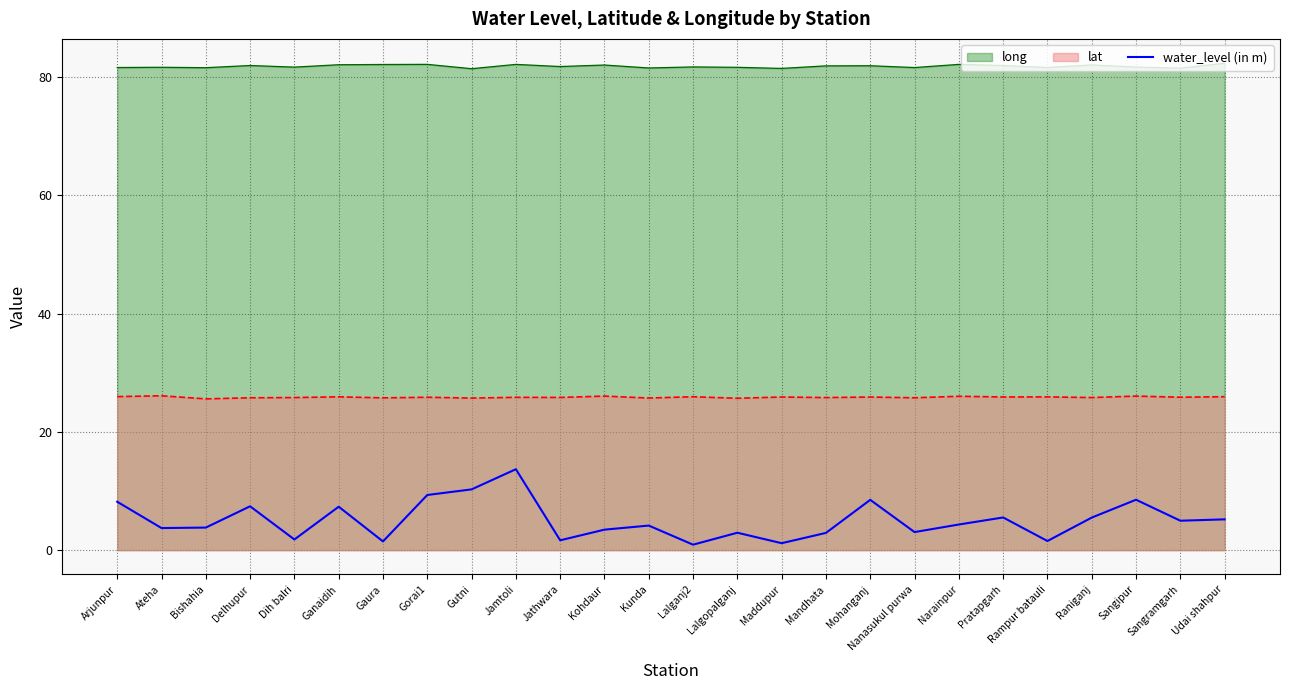

The value at Gaura is 1.0. True or false?

False